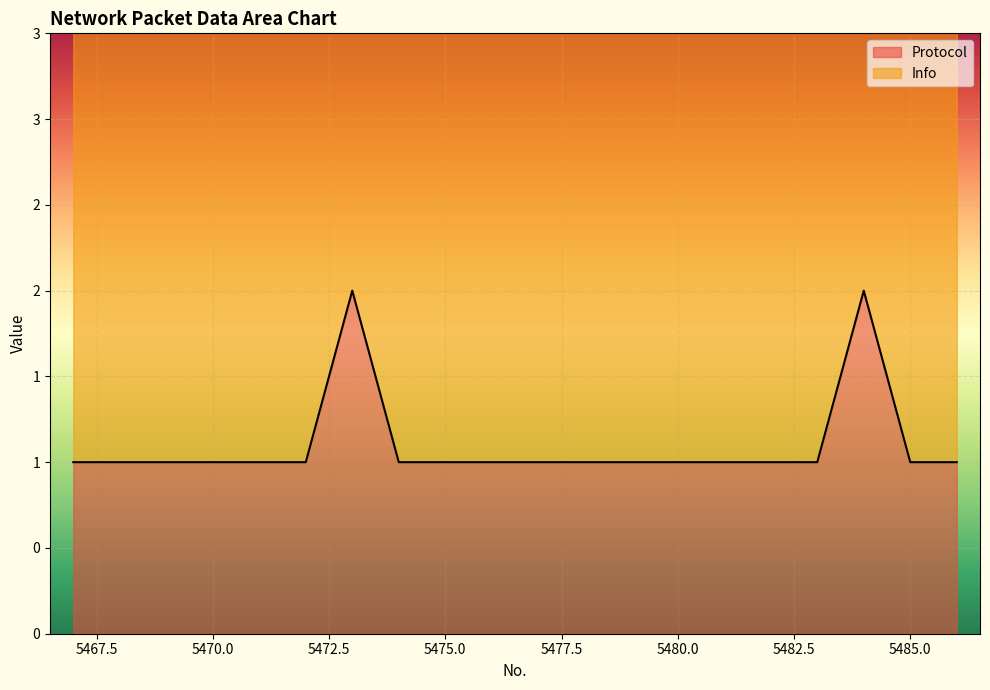

What is the value of the 19th point from the left?

1